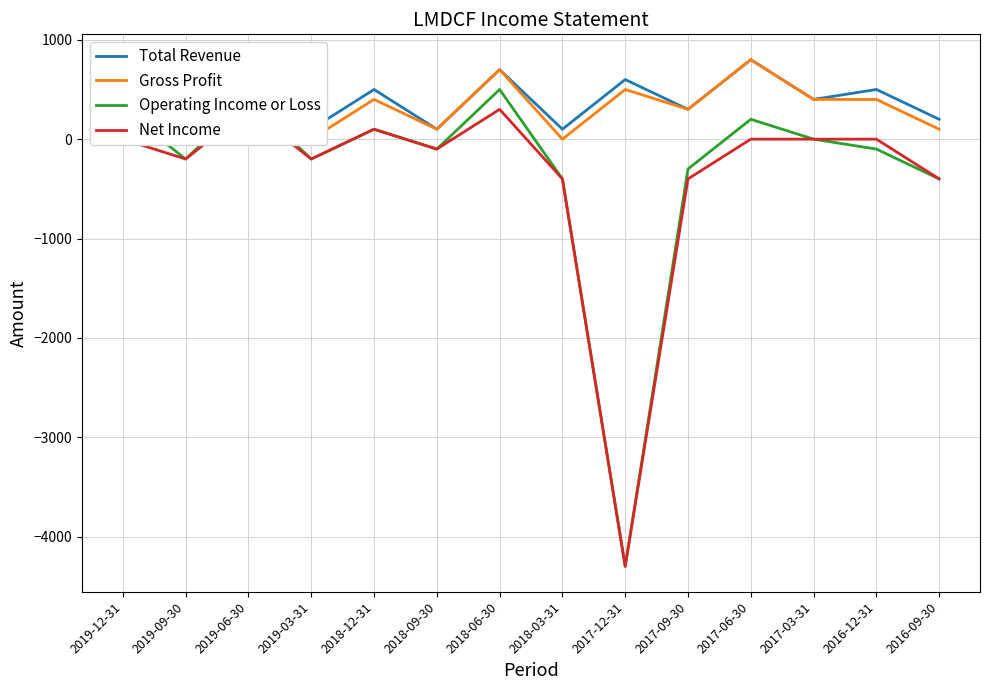

The Net Income series shows 0 at 2017-03-31. True or false?

True